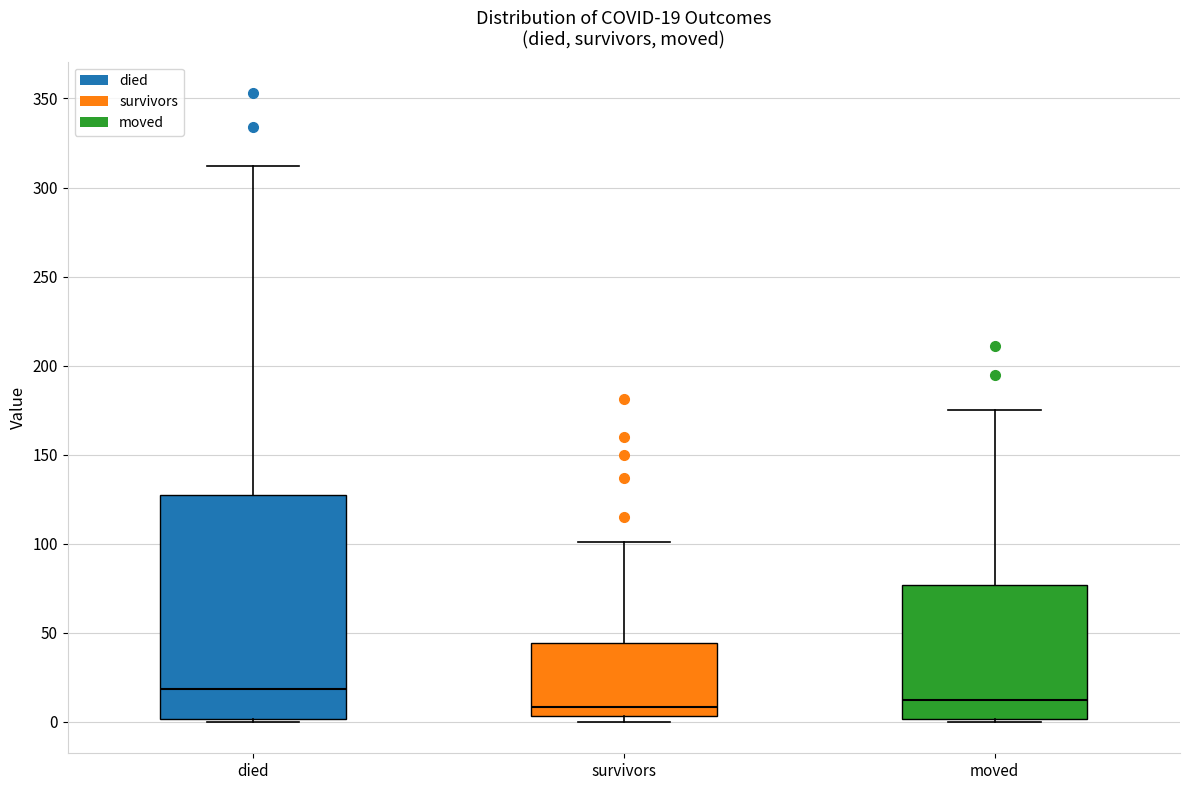

Comparing the boxes themselves (not the whiskers), which one is the tallest?

died